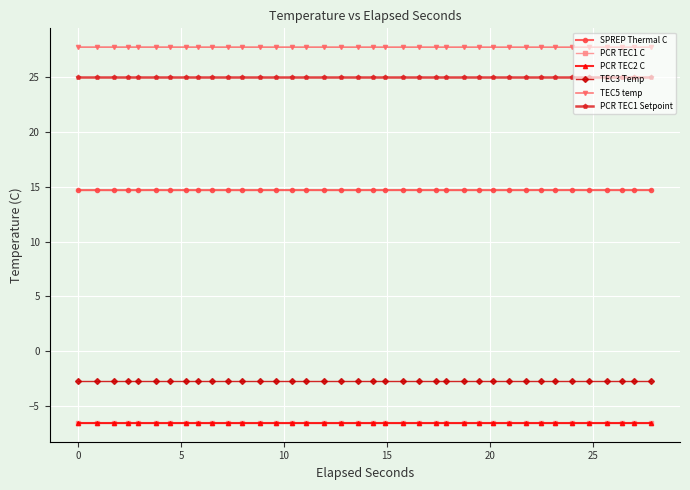

What is the average value of the PCR TEC2 C series?

-6.5